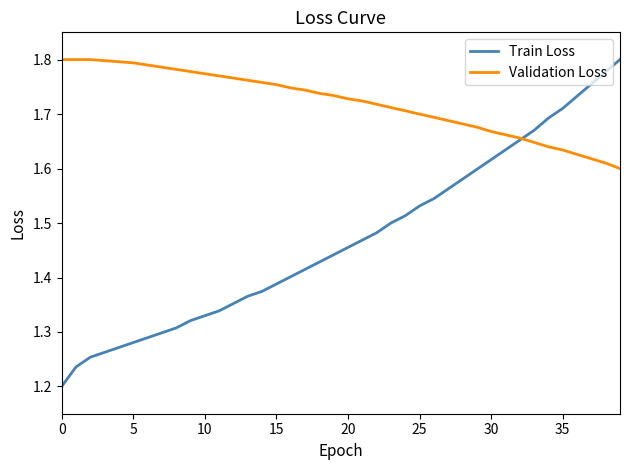

Which series has the largest range (max minus min)?

Train Loss